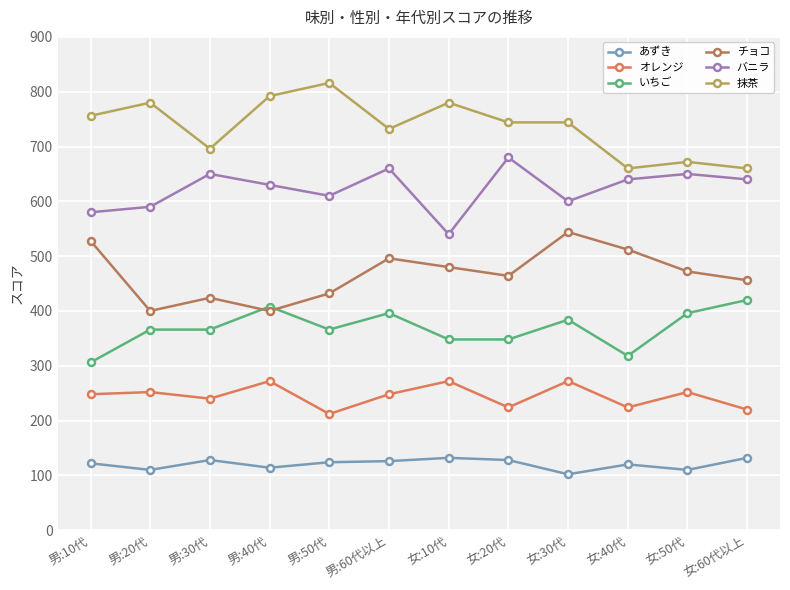

Which category has the highest value across all series?

男:50代